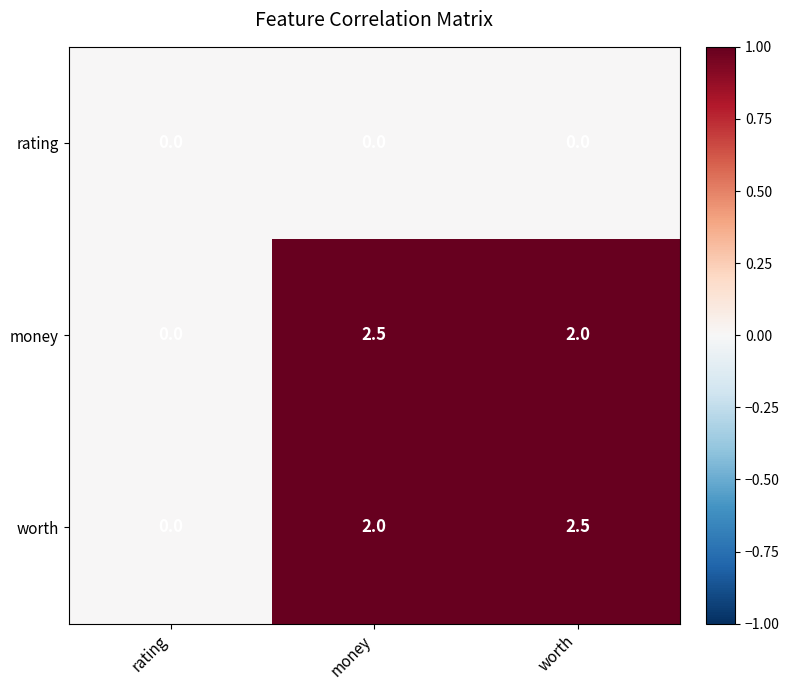

Where is money nearest to the value 1?

rating